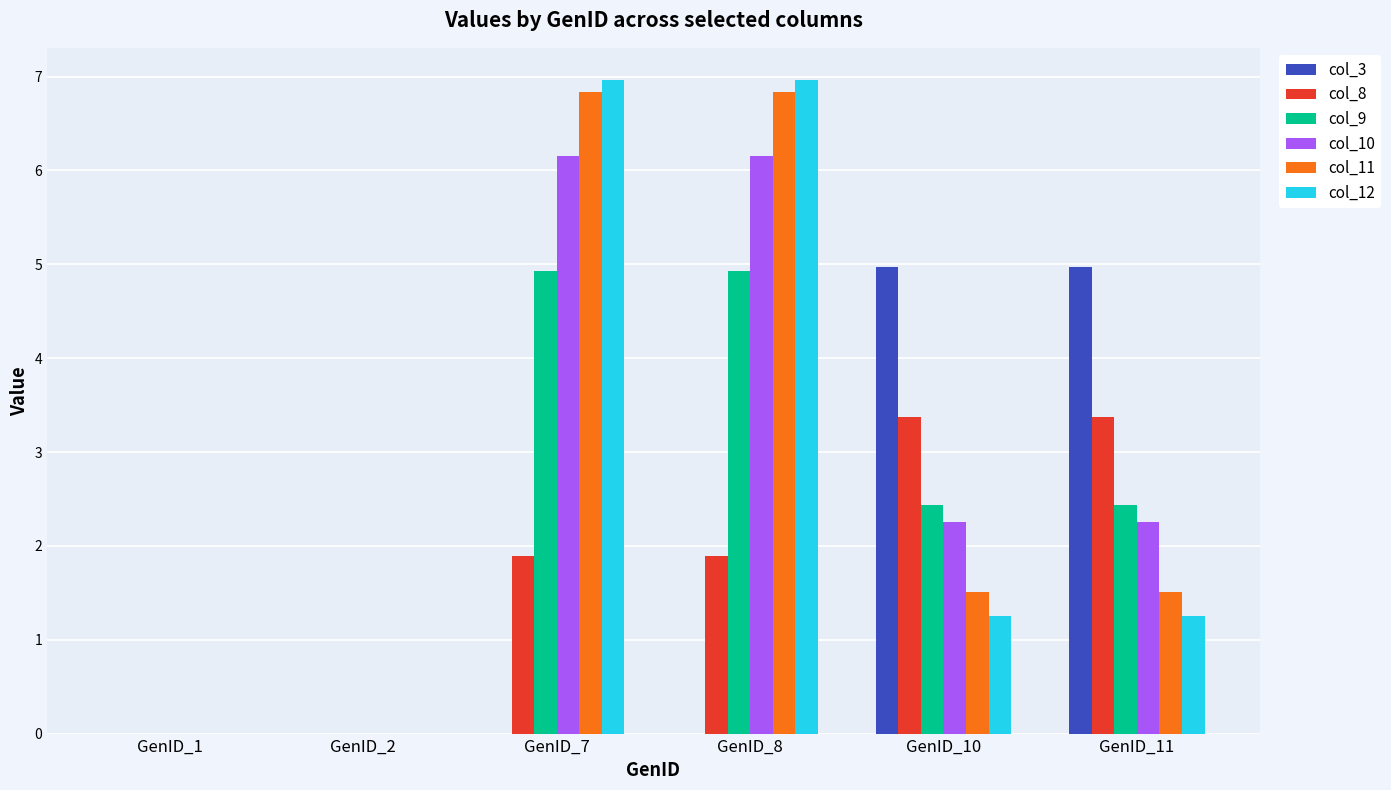

True or false: col_9 has a value of 7.8 at GenID_7.

False